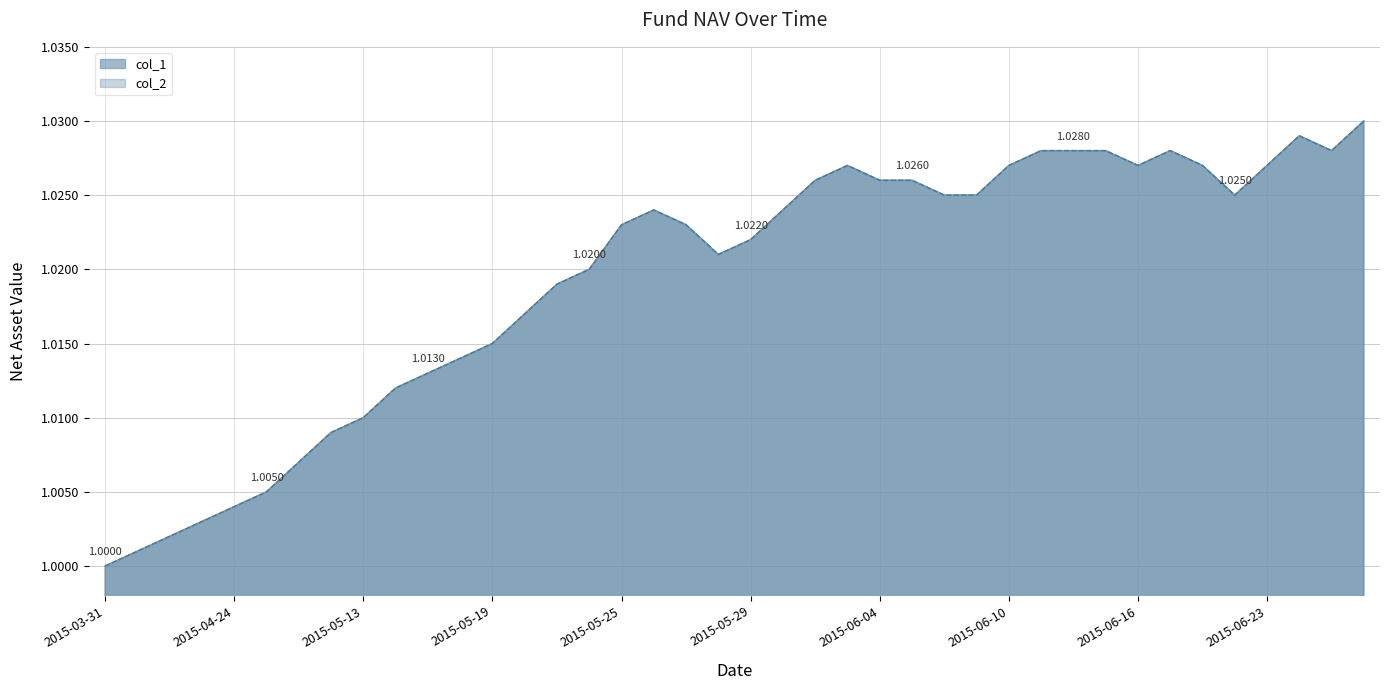

True or false: col_1 and col_2 cross at least once.

False